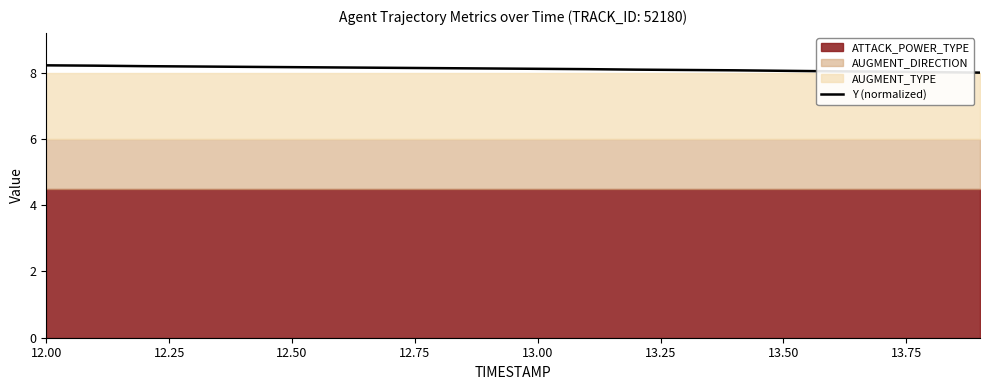

What is the lowest value of the Y (normalized) series?

8.0